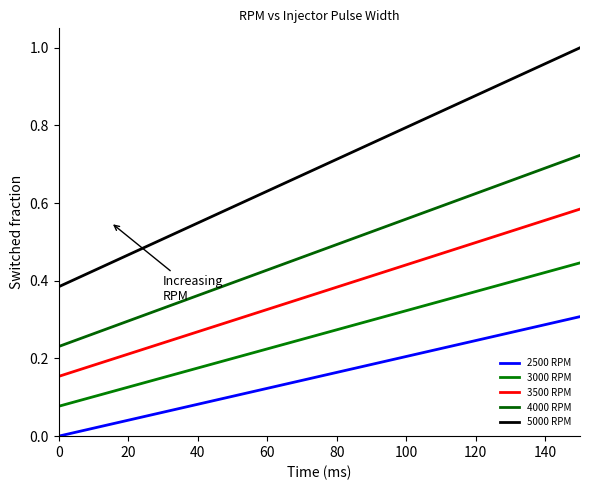

Is this an area chart (filled region under the line)?

No